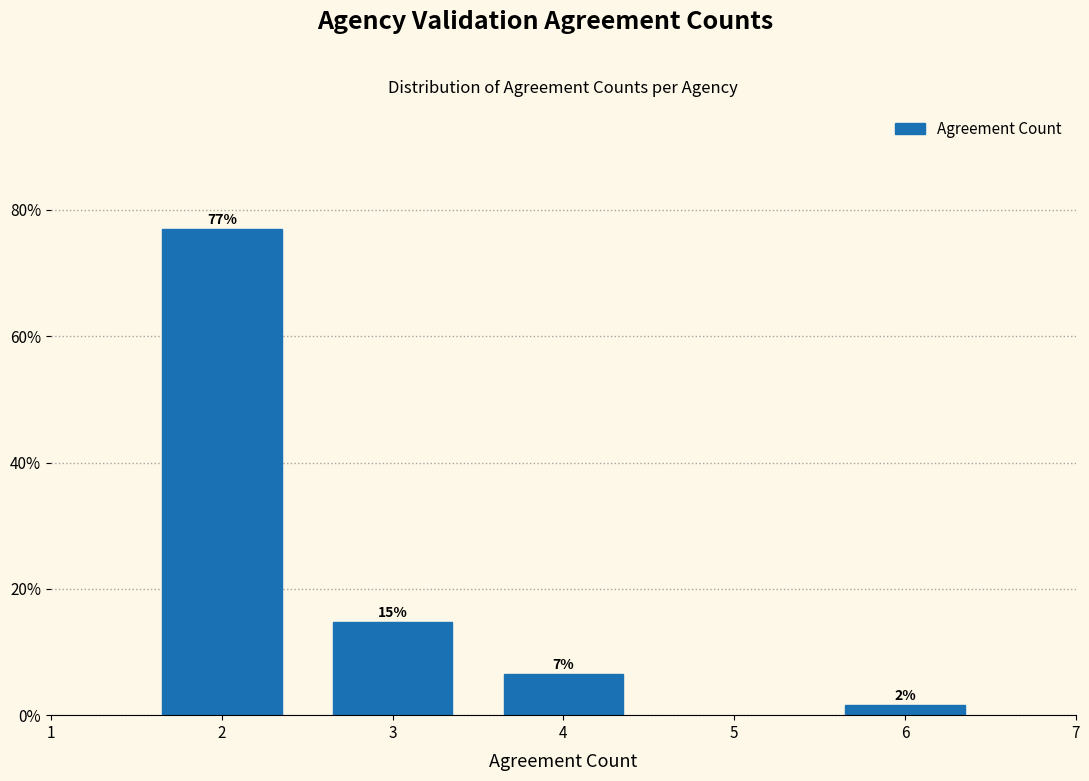

How many bars are there in total?

4